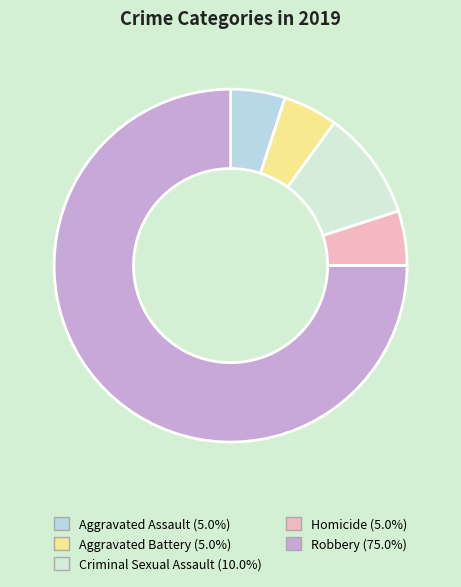

To the nearest percent, what percentage of the pie is Criminal Sexual Assault?

10%